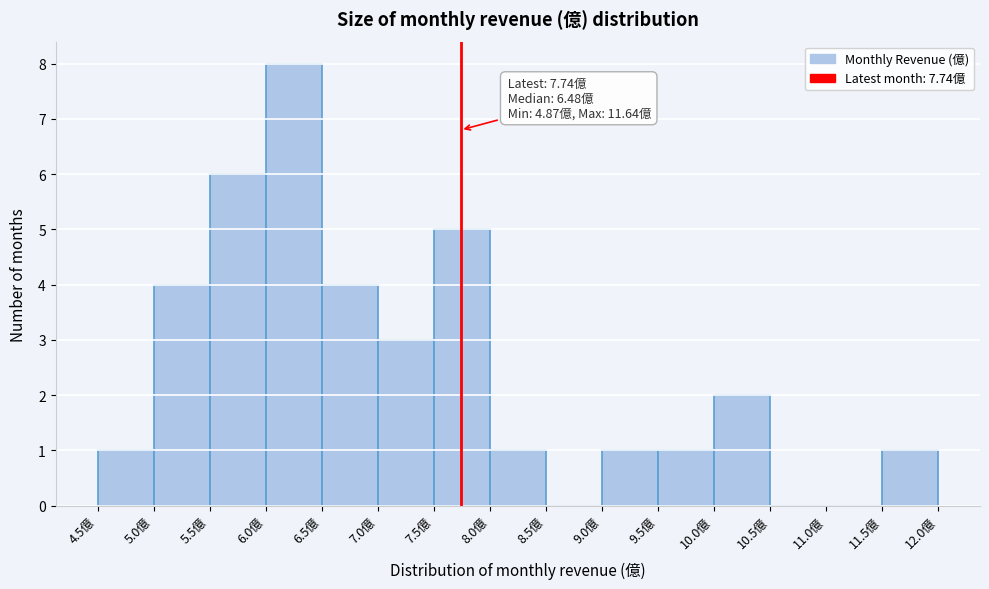

Which range on the x-axis has the tallest bar?

6.0 to 6.5